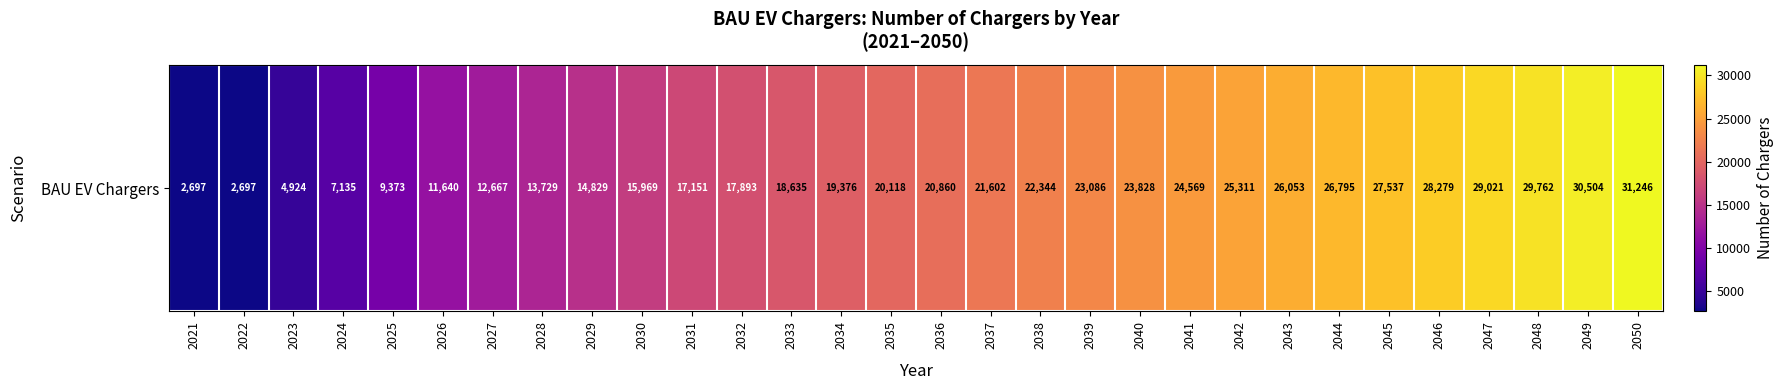

What is the sum of all values?

579630.5